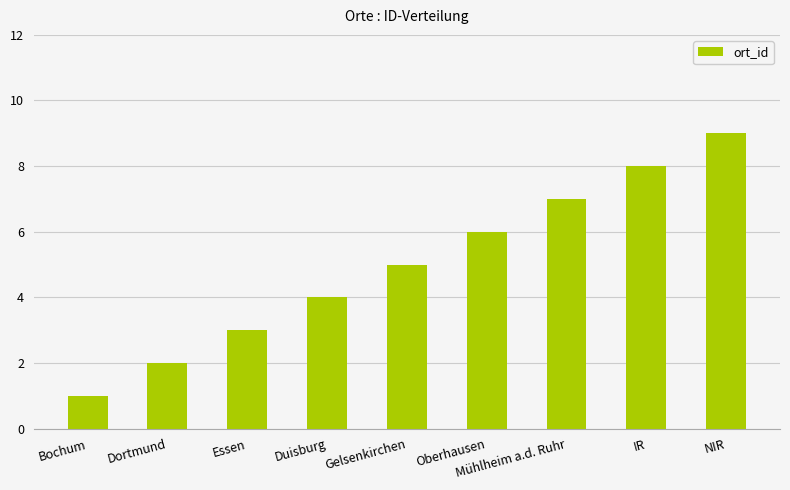

How many bars are there in total?

9